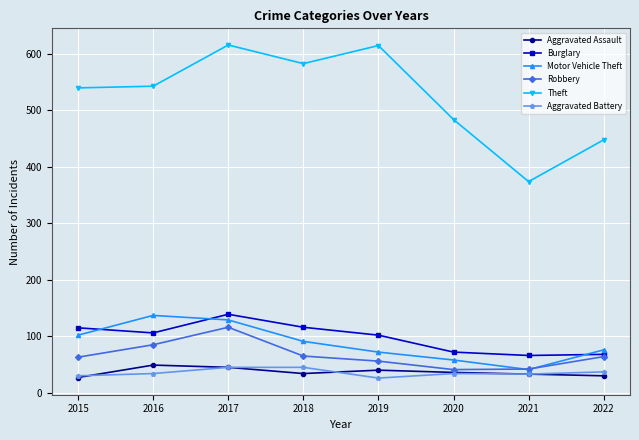

Between 2016 and 2020, which series saw the biggest shift?

Motor Vehicle Theft